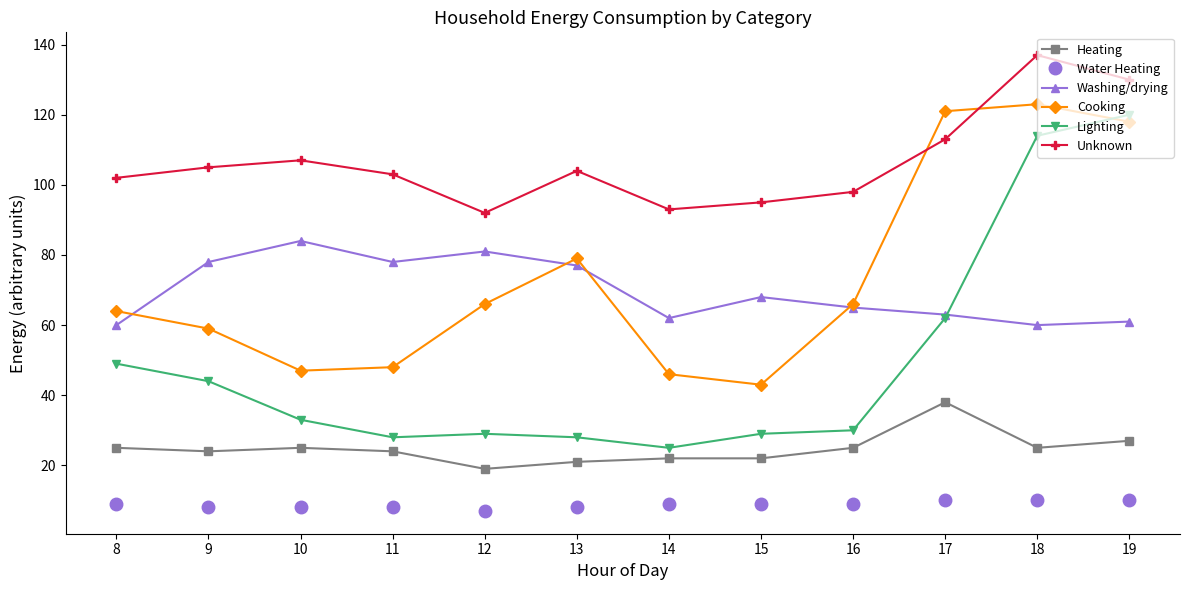

True or false: Heating and Unknown cross at least once.

False